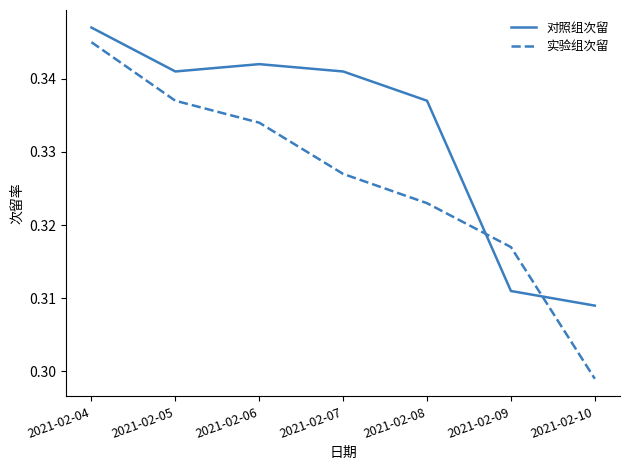

Rank the categories by 实验组次留 value from lowest to highest.

2021-02-10, 2021-02-09, 2021-02-08, 2021-02-07, 2021-02-06, 2021-02-05, 2021-02-04